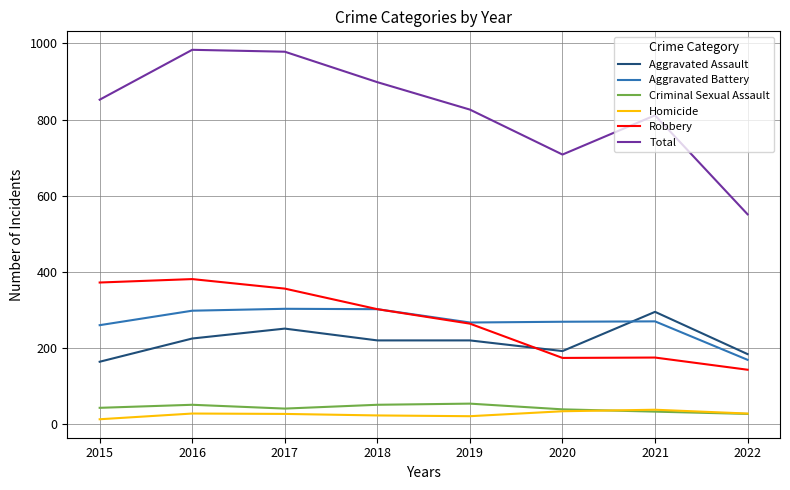

What is the maximum value for Criminal Sexual Assault?

54